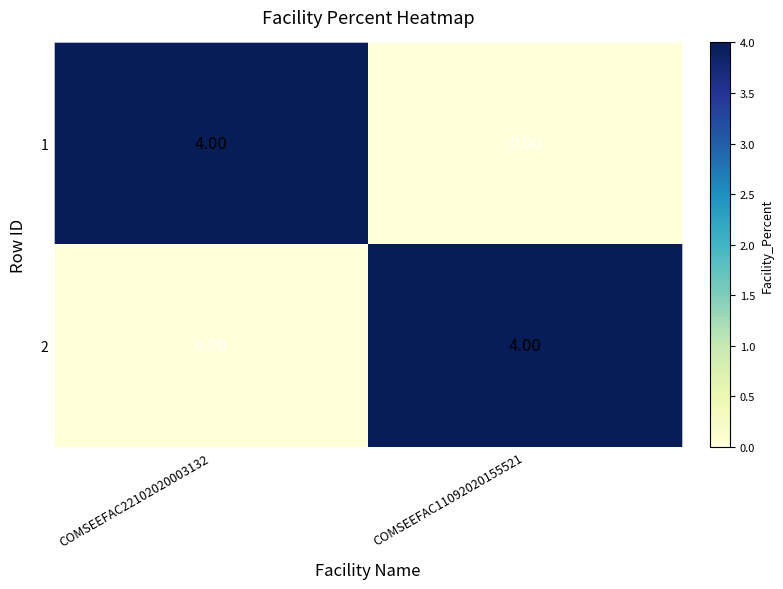

Rank the categories by 2 value from lowest to highest.

COMSEEFAC22102020003132, COMSEEFAC11092020155521